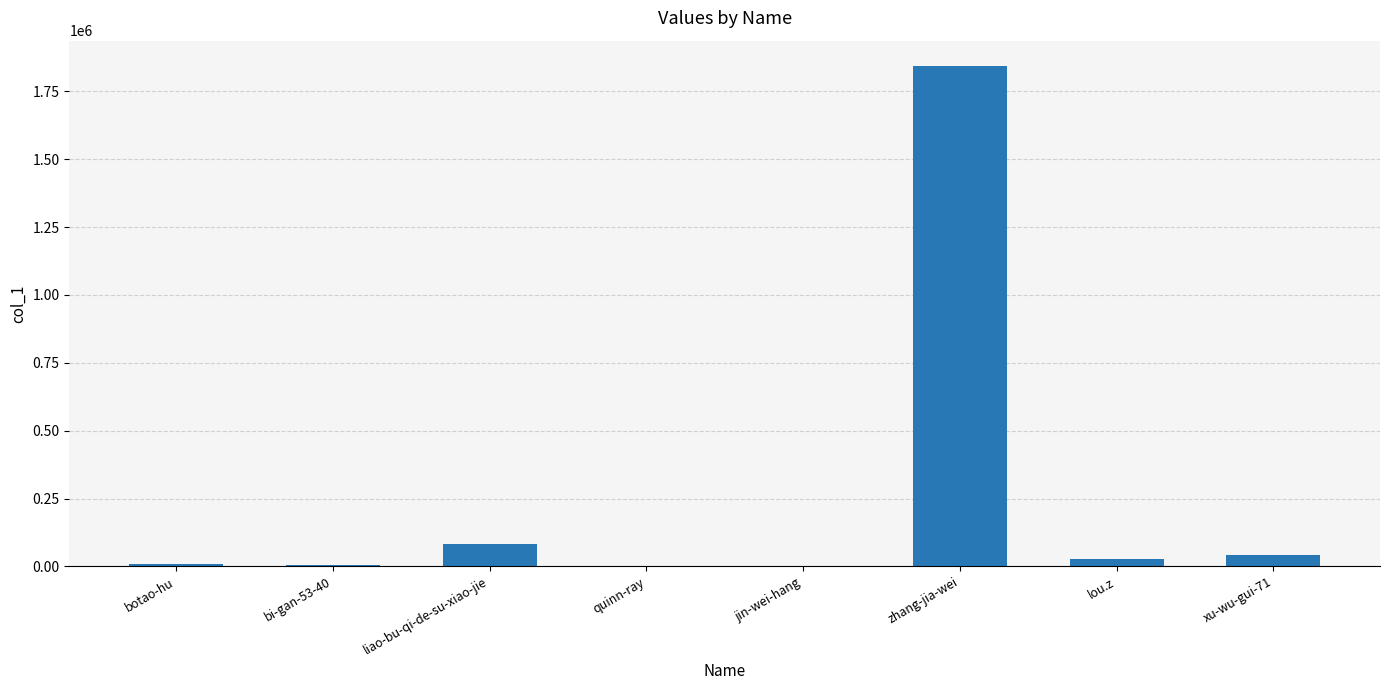

Which has a higher value, quinn-ray or liao-bu-qi-de-su-xiao-jie?

liao-bu-qi-de-su-xiao-jie